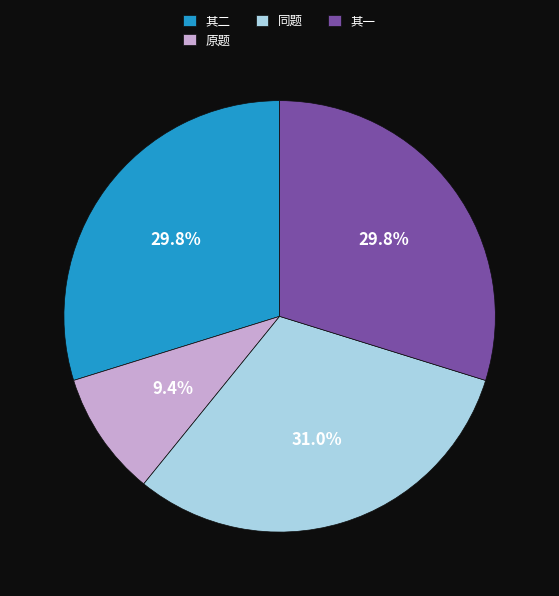

Do 同题 and 原题 together represent more than half of the pie?

No